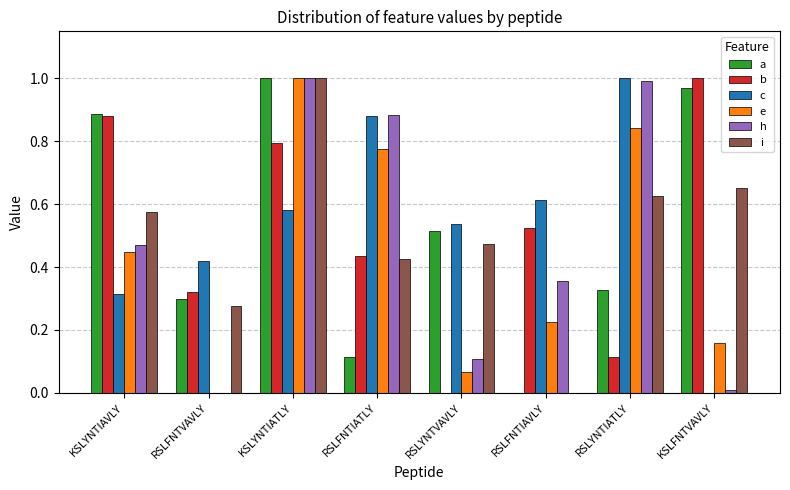

The a series shows 0.3 at RSLYNTIATLY. True or false?

True